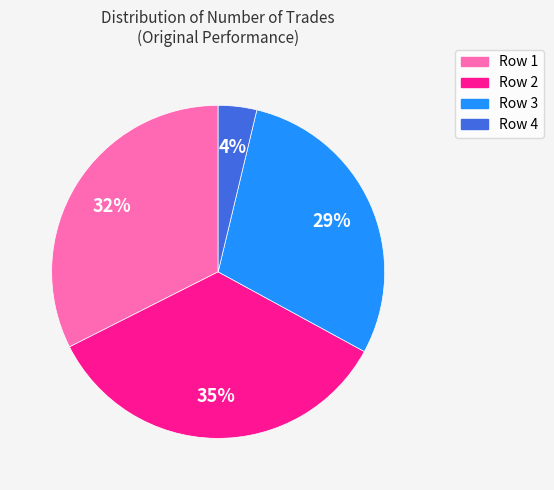

Which has a higher value, Row 1 or Row 2?

Row 2